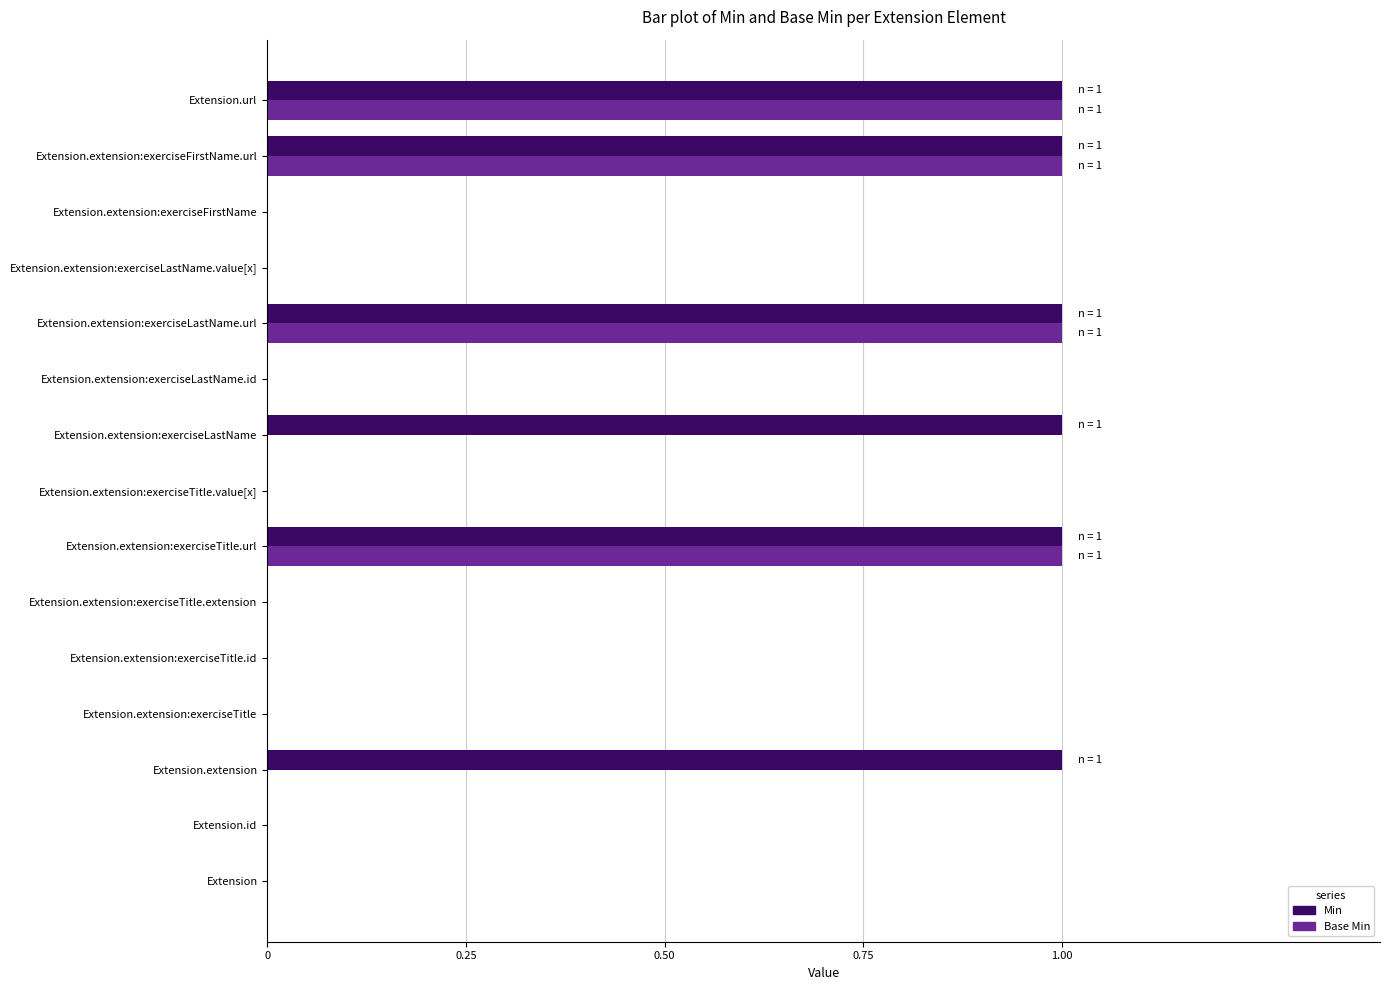

Which series has the largest total across all categories?

Min